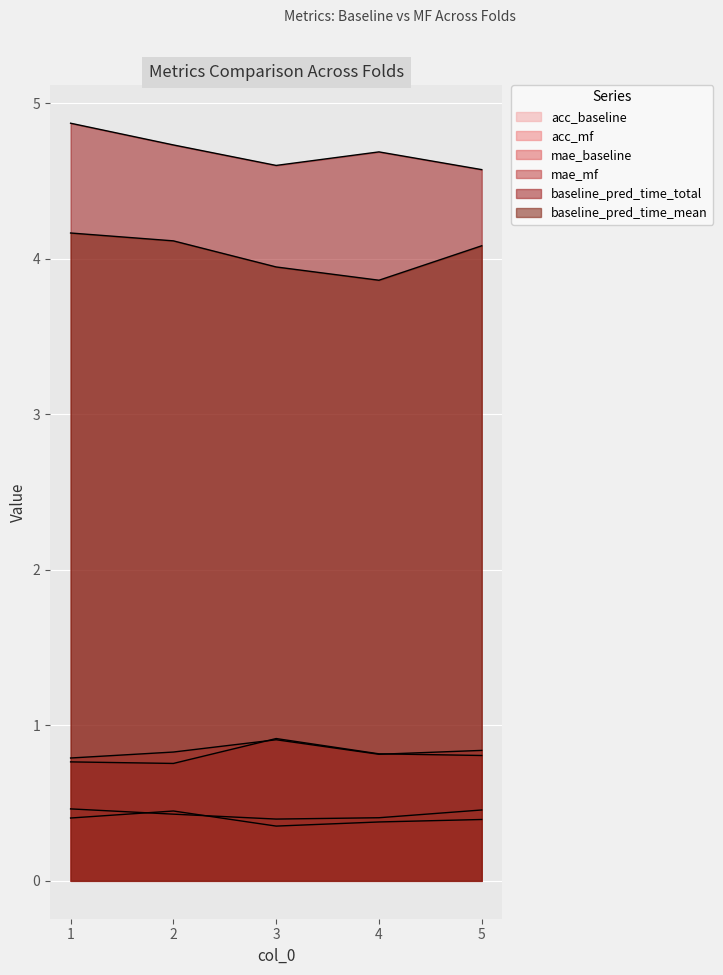

What is the value of the acc_mf point at the 1st from the left?

0.4